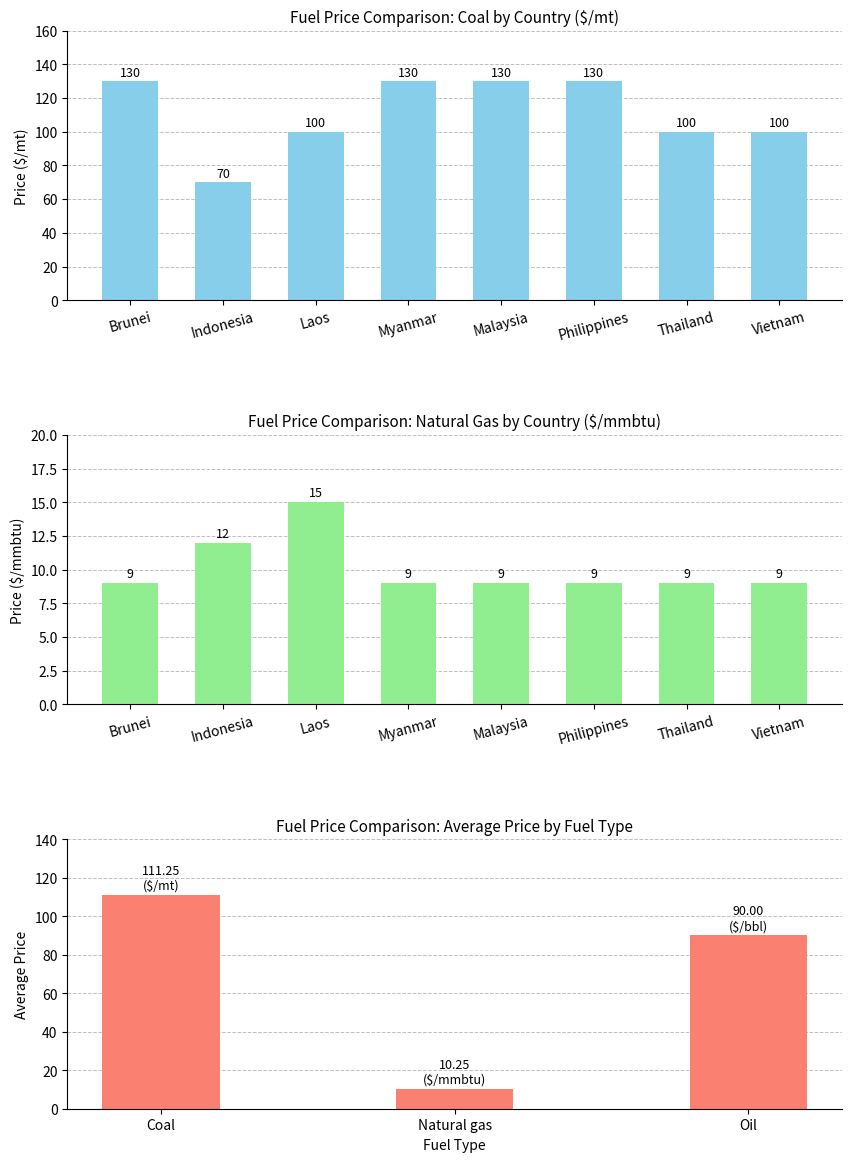

Is it true that Coal equals 70 at Indonesia?

True